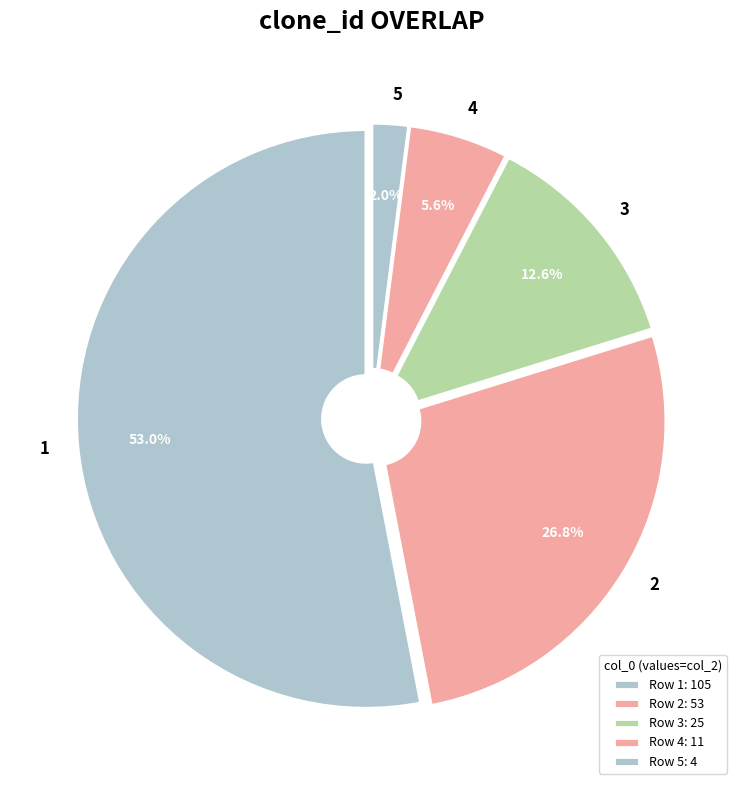

Which category accounts for the majority?

1